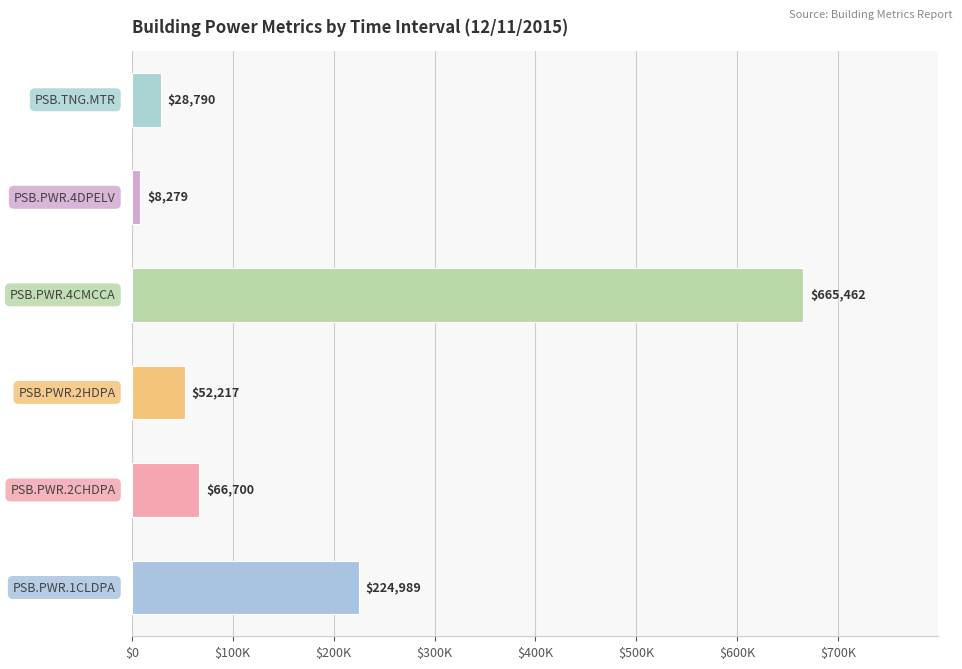

Are the bars horizontal?

Yes